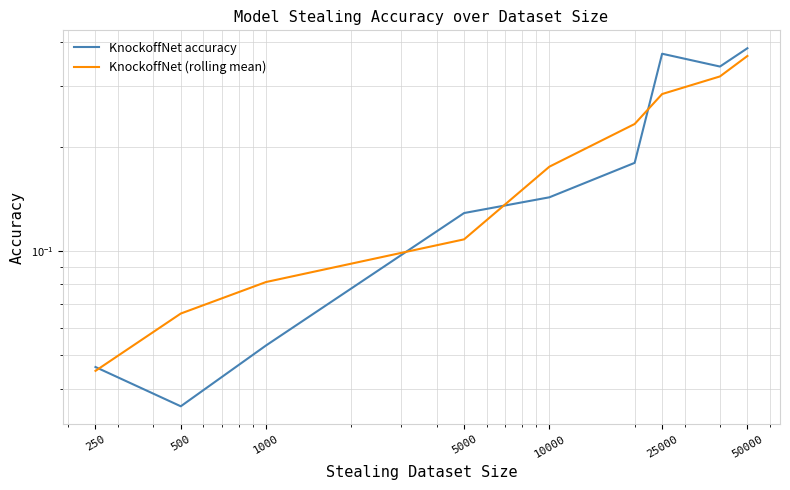

Where is KnockoffNet accuracy nearest to the value 0?

500